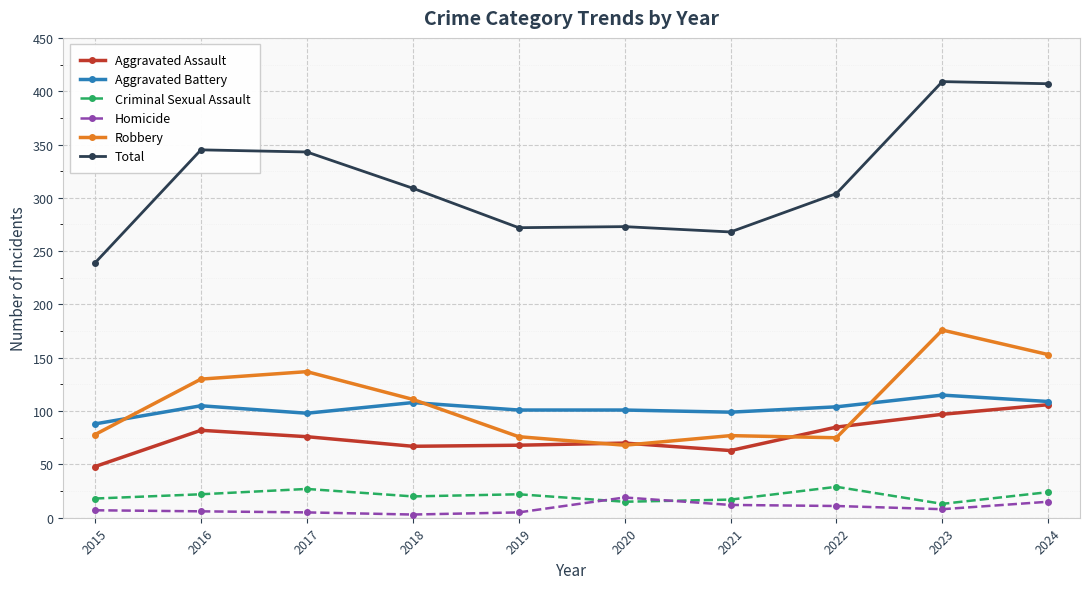

List the series in order of their peak value, lowest first.

Homicide, Criminal Sexual Assault, Aggravated Assault, Aggravated Battery, Robbery, Total